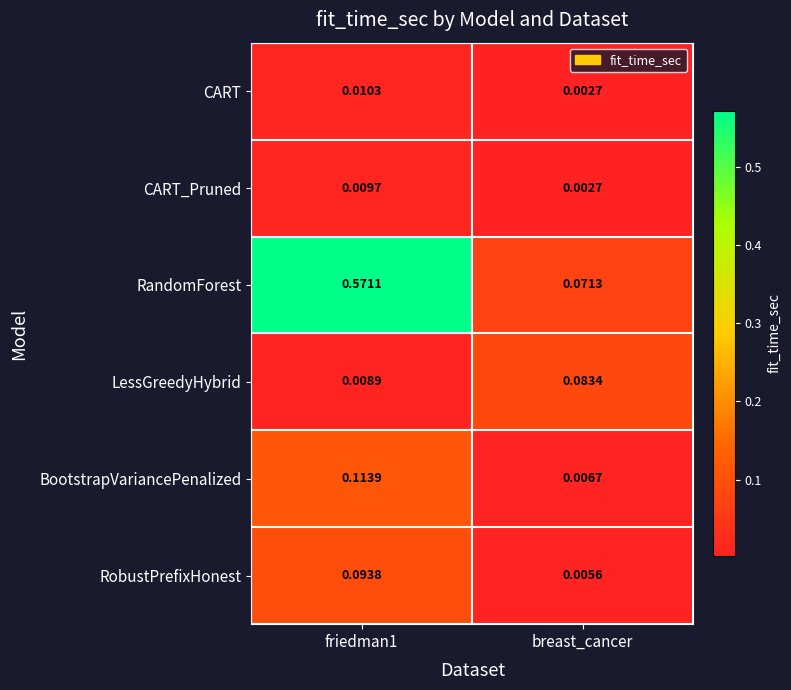

Which series has the largest range (max minus min)?

RandomForest